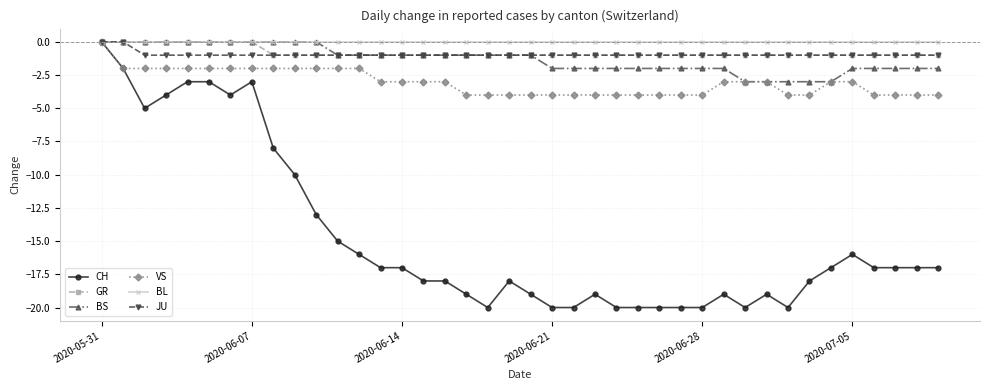

What is the value of the CH point at the 26th from the left?

-20